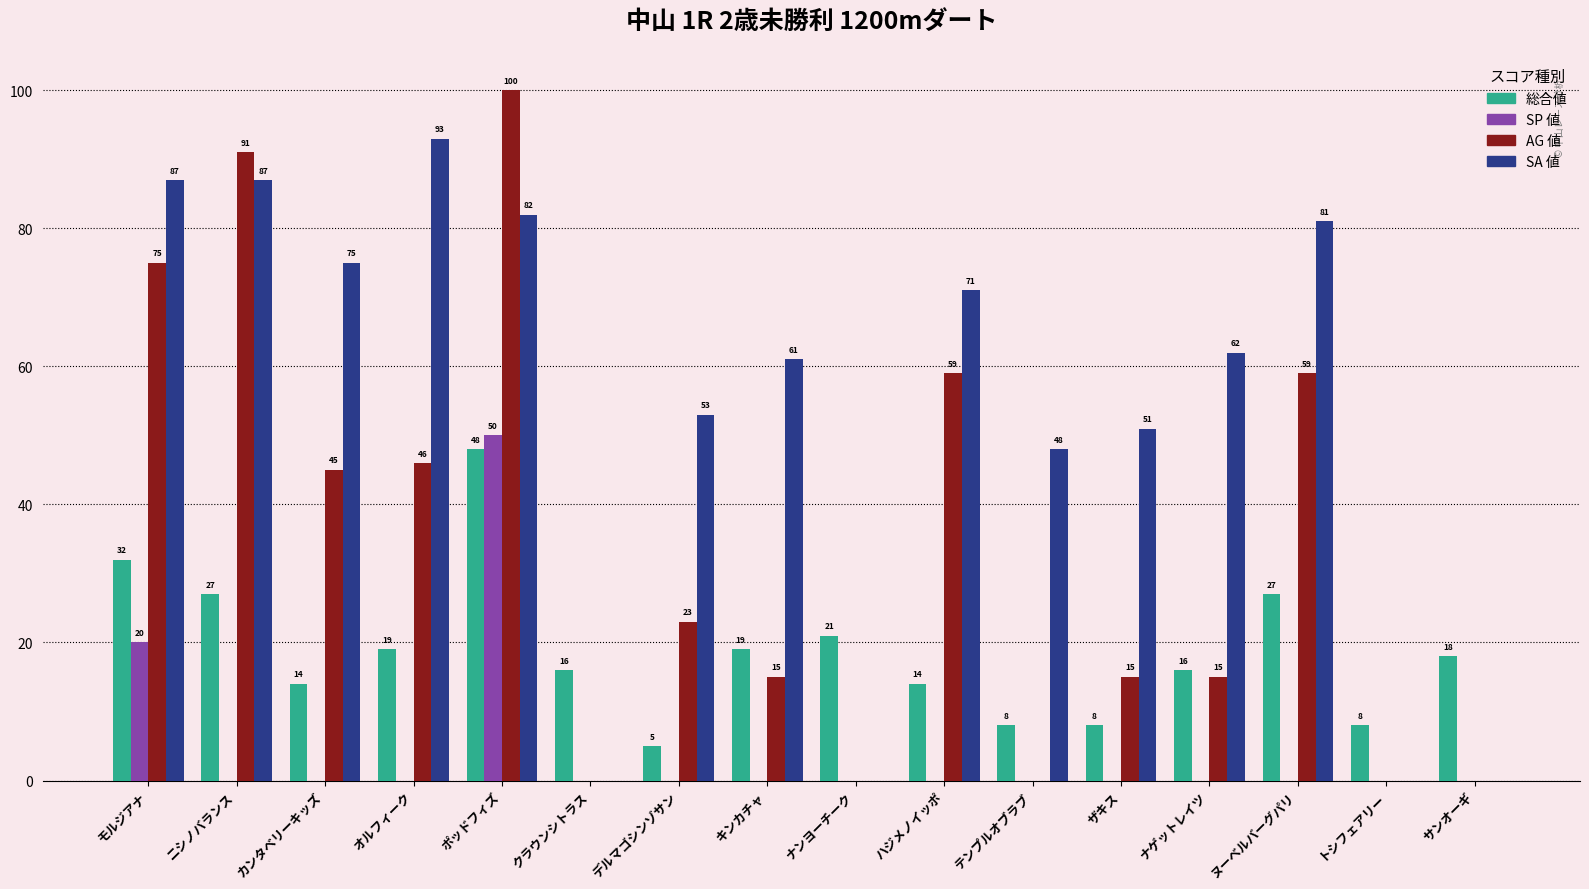

Which series has the largest total across all categories?

SA 値